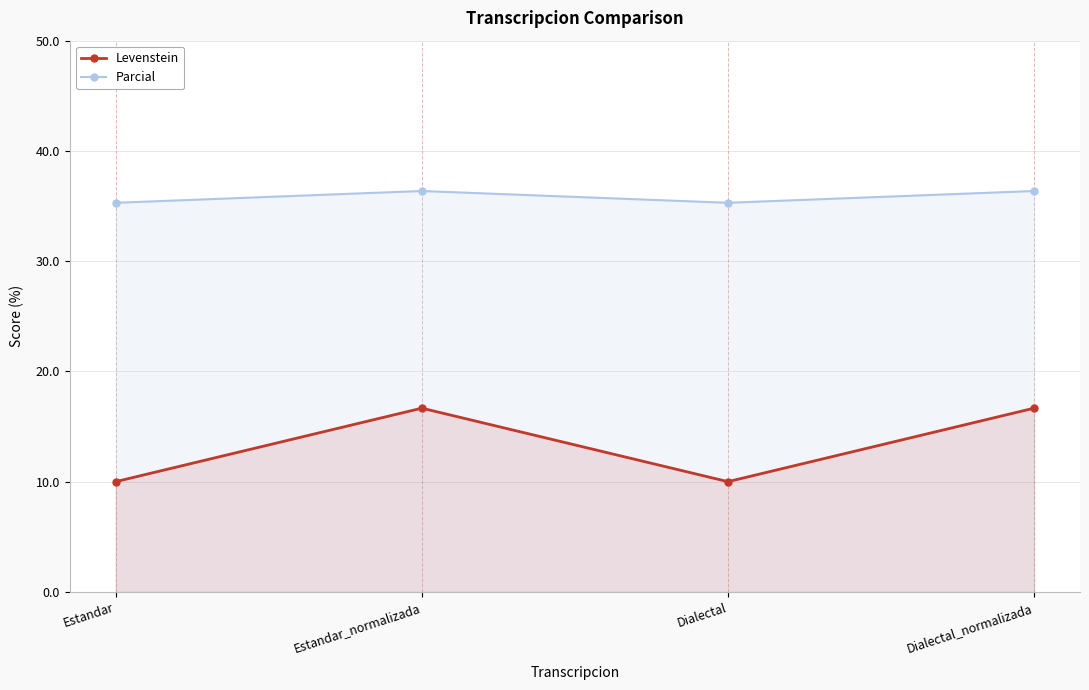

Does the chart have visible grid lines?

Yes